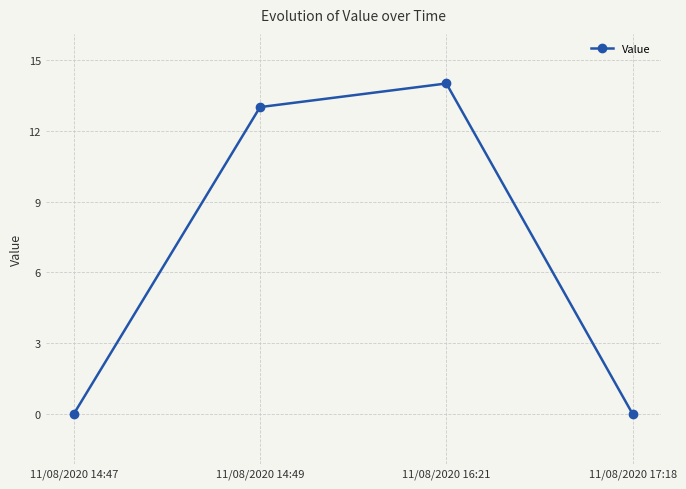

How many data points does each series have?

4